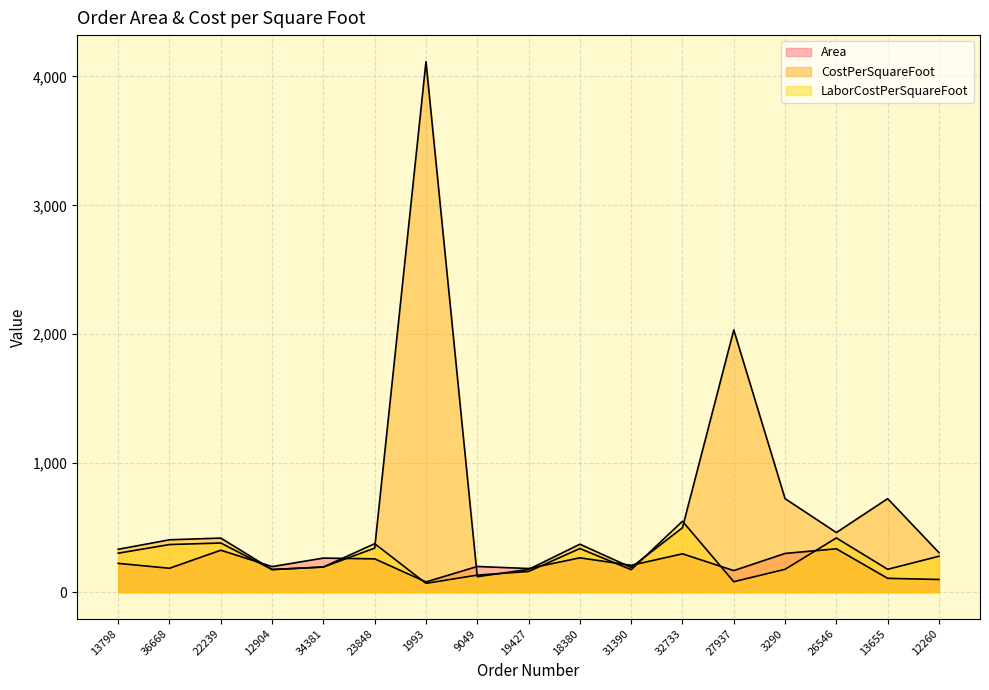

True or false: LaborCostPerSquareFoot has more than 0 points higher than both neighbors.

True